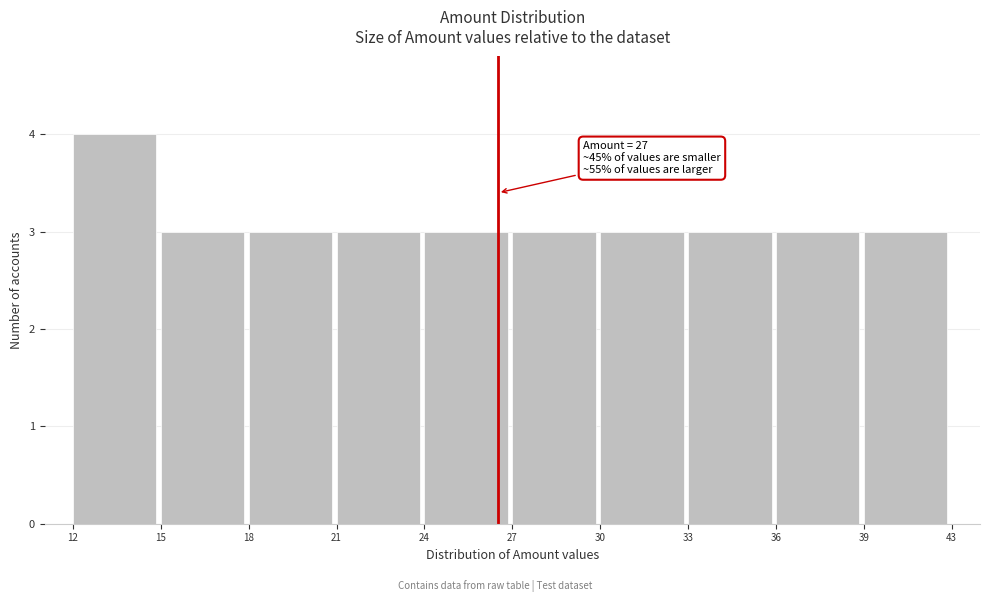

Reading left to right, transcribe all the data shown in this chart.

4	3	3	3	3	3	3	3	3	3